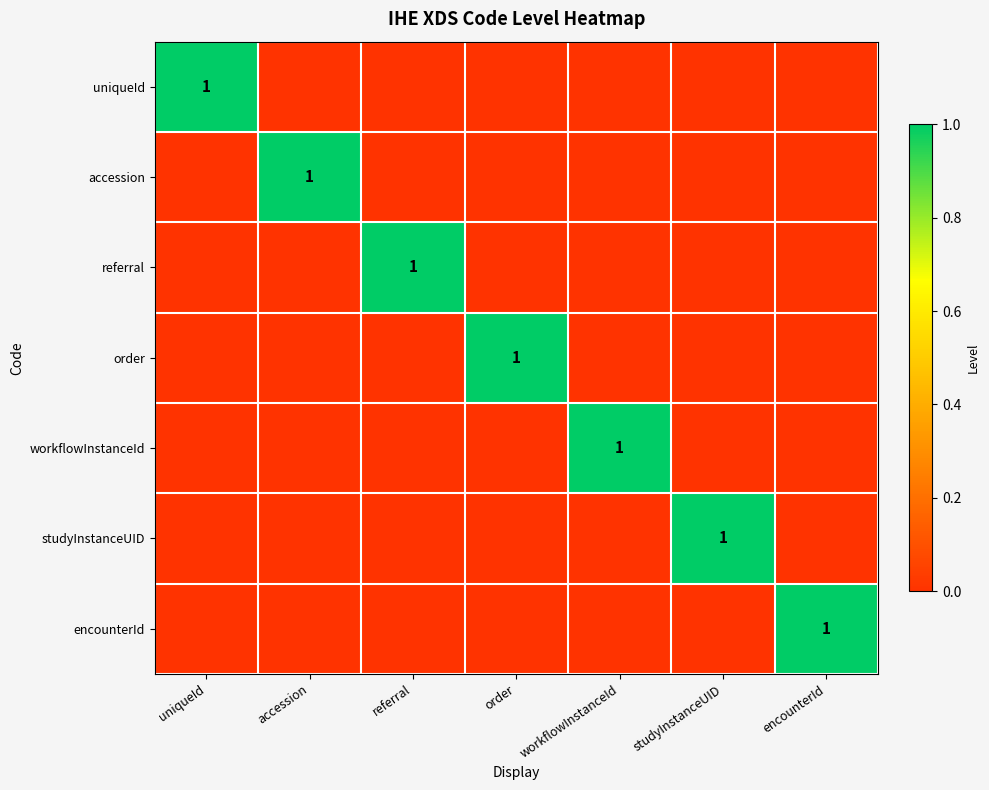

True or false: uniqueId has a value of 0 at uniqueId.

False